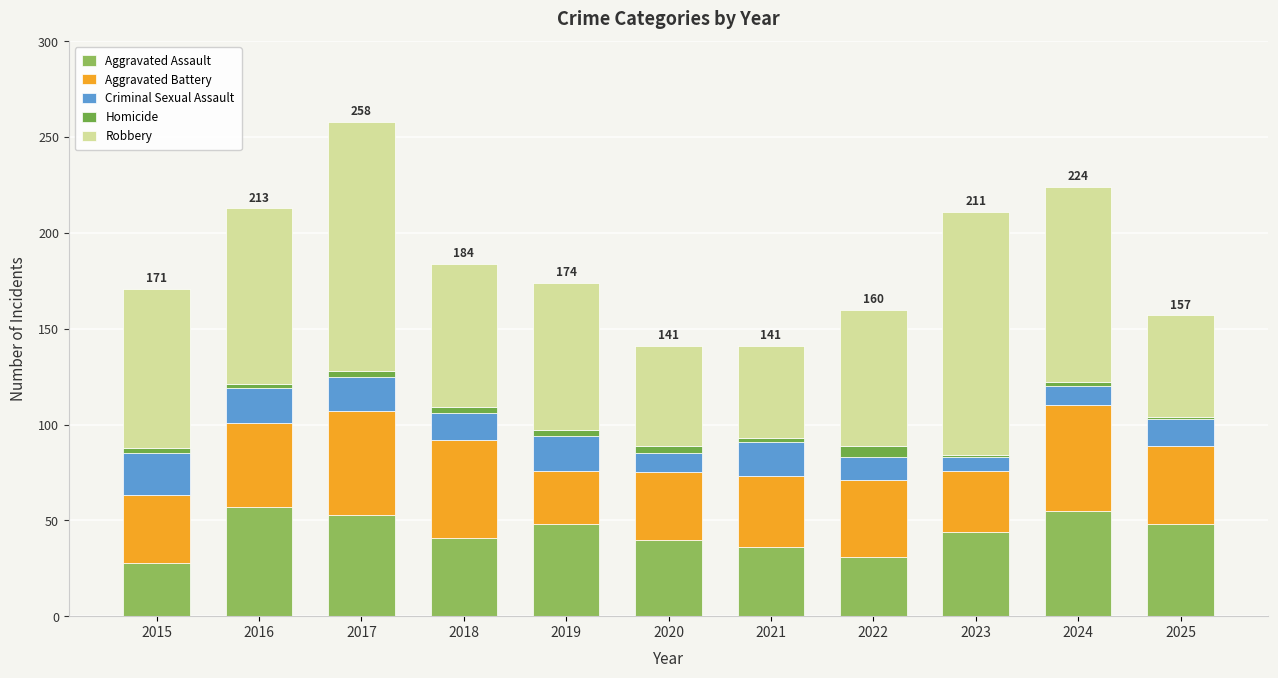

What value does the Robbery series have at 2023, to the nearest 10?

130